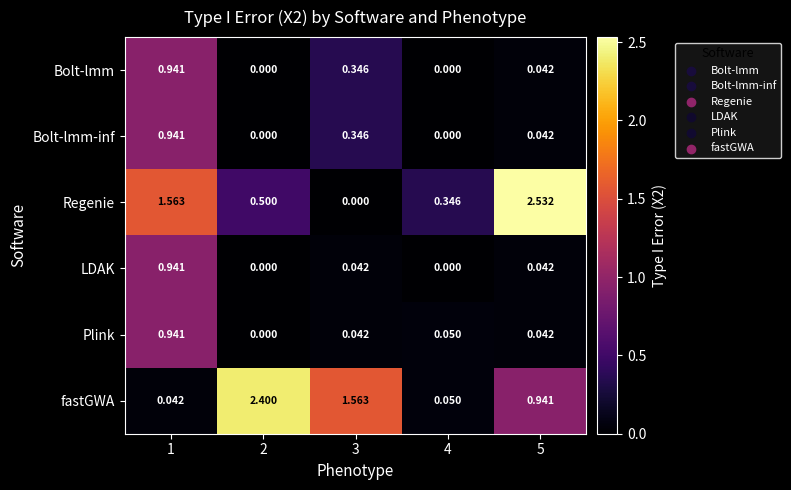

Is the value of Bolt-lmm-inf at 2 greater than the value of LDAK at 5?

No